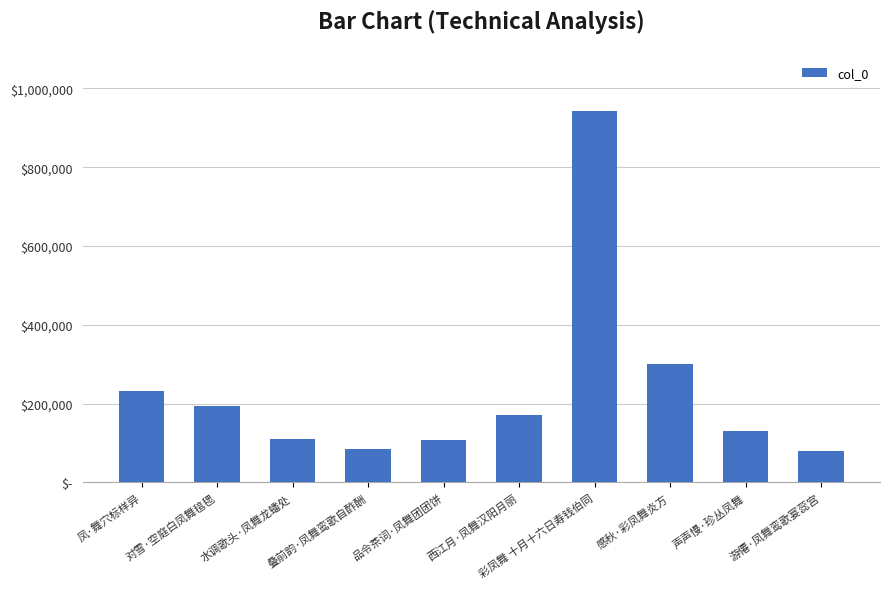

Does the chart contain any negative values?

No